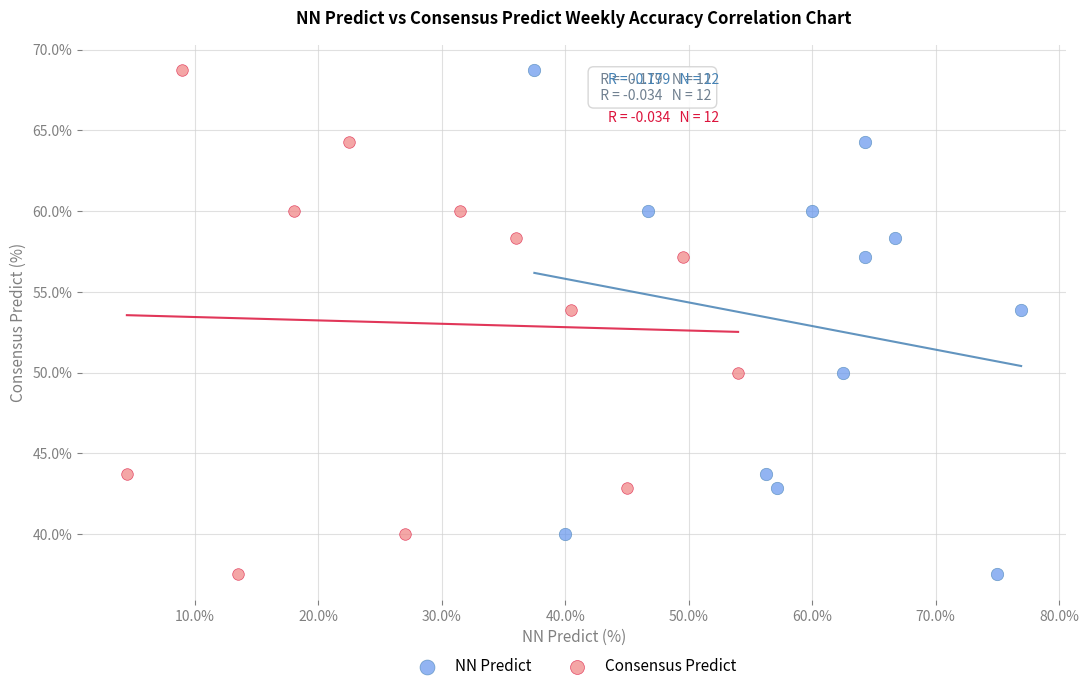

What are all the series names shown in the legend?

NN Predict, Consensus Predict